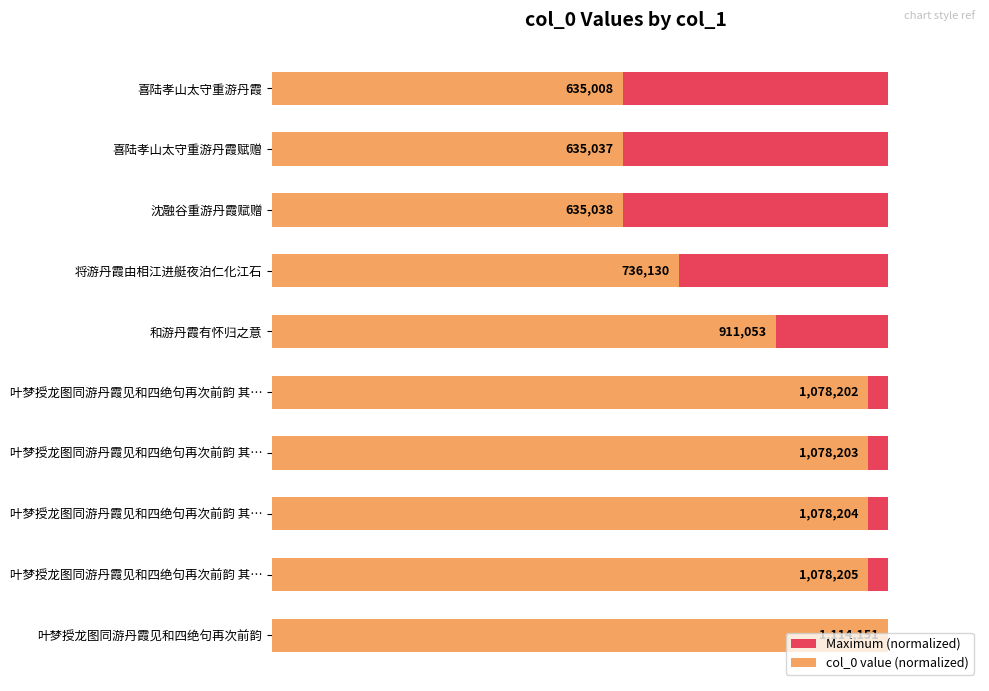

Count the number of data series in this chart.

2